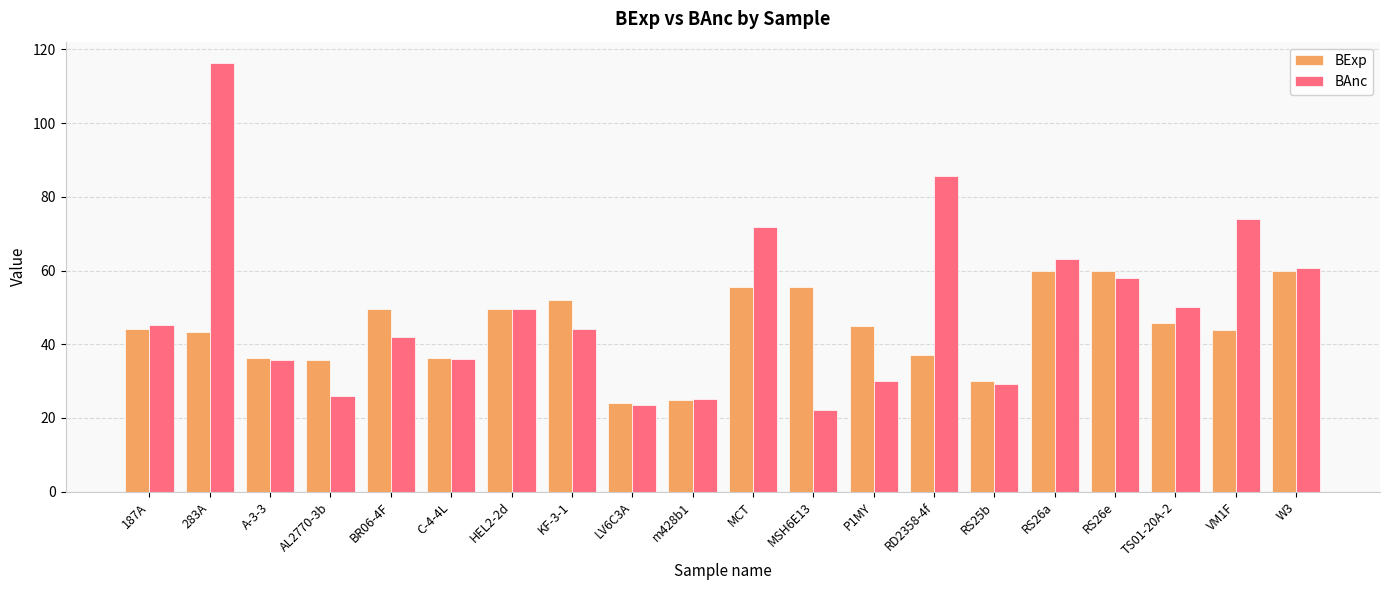

Between AL2770-3b and TS01-20A-2, which series saw the biggest shift?

BAnc